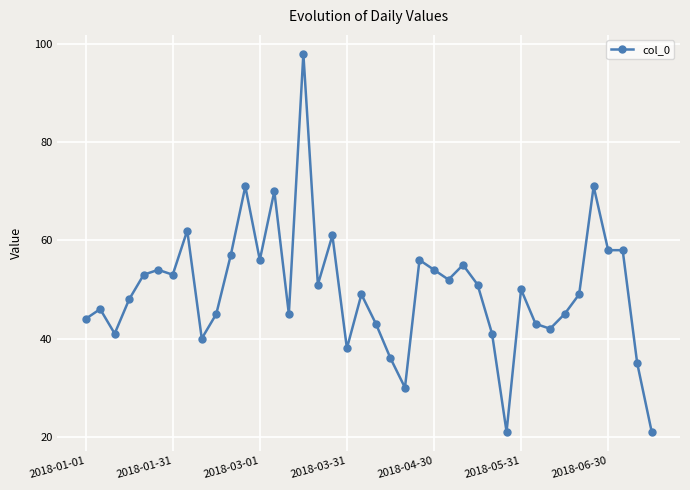

How many lines are shown in the chart?

1